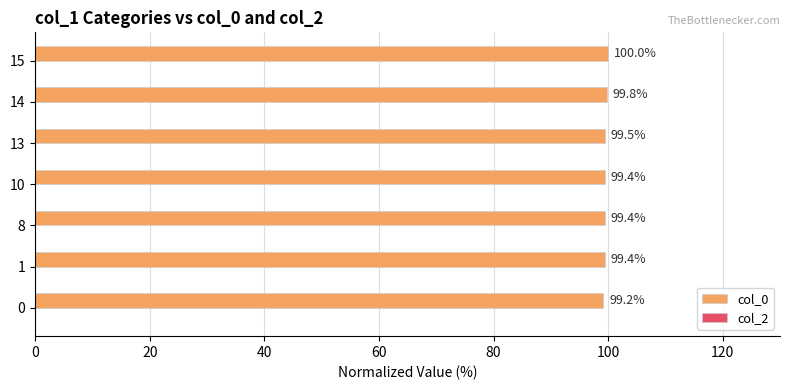

What is the average value?

99.5